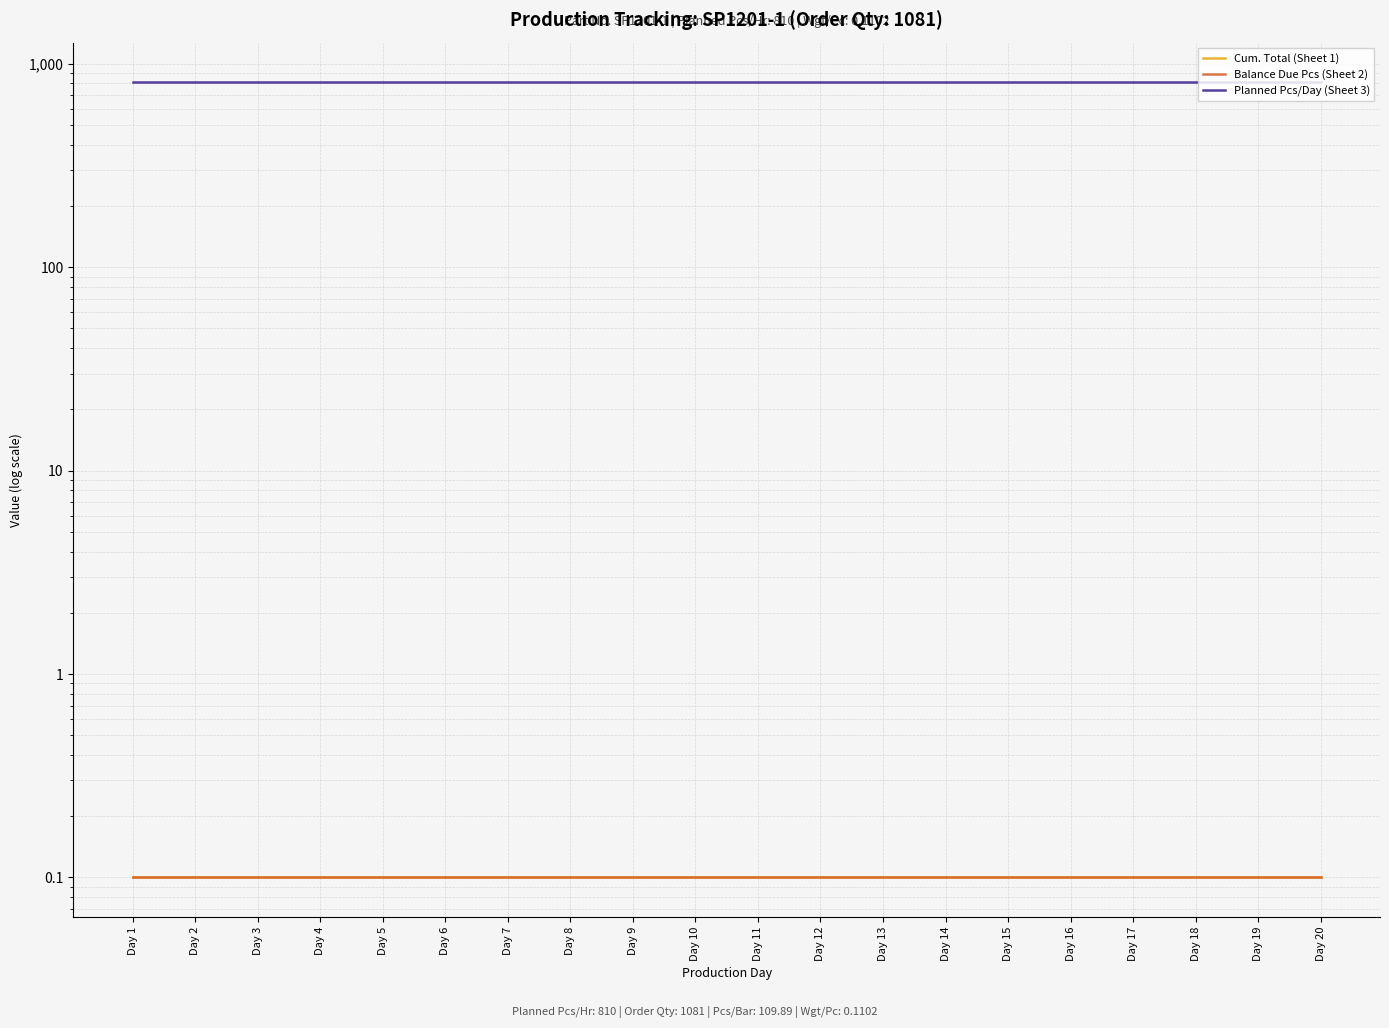

The Balance Due Pcs (Sheet 2) series shows 0.1 at Day 13. True or false?

True